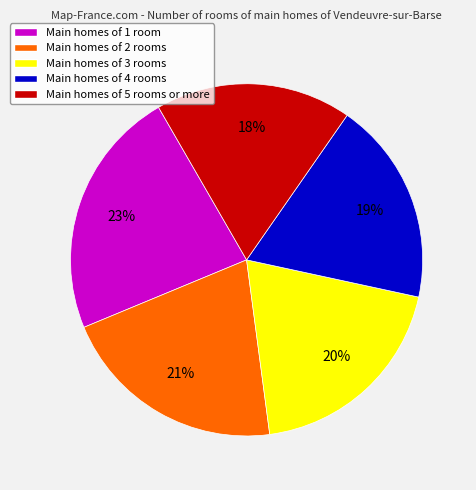

Rank the categories by value from lowest to highest.

Main homes of 5 rooms or more, Main homes of 4 rooms, Main homes of 3 rooms, Main homes of 2 rooms, Main homes of 1 room